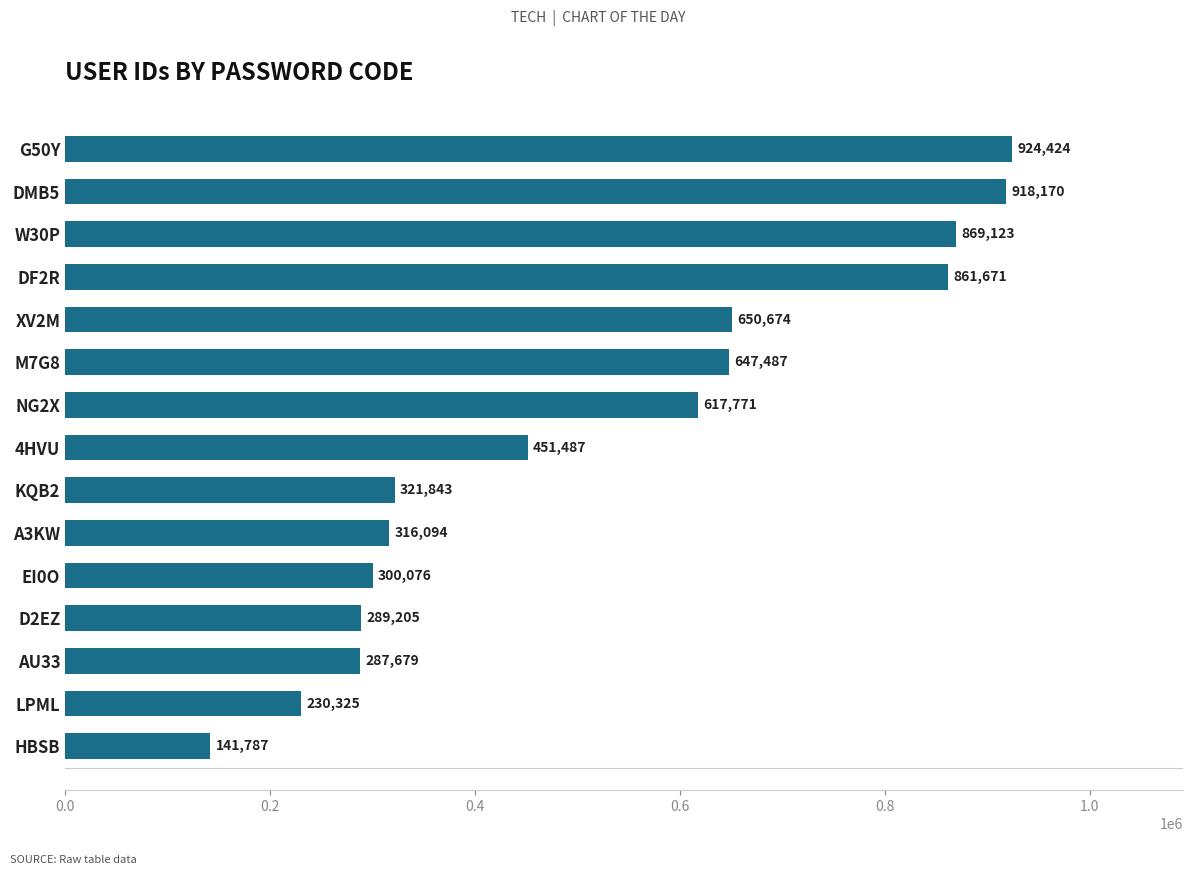

What is the minimum value shown in the chart?

141787